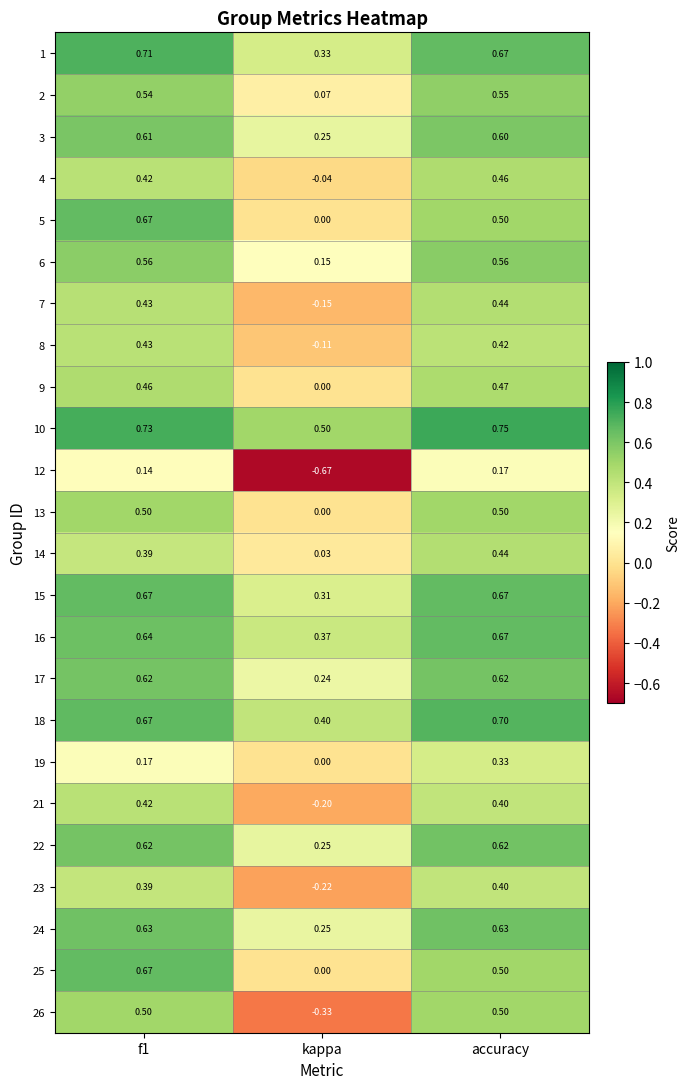

What is the total value across all series at f1?

12.6